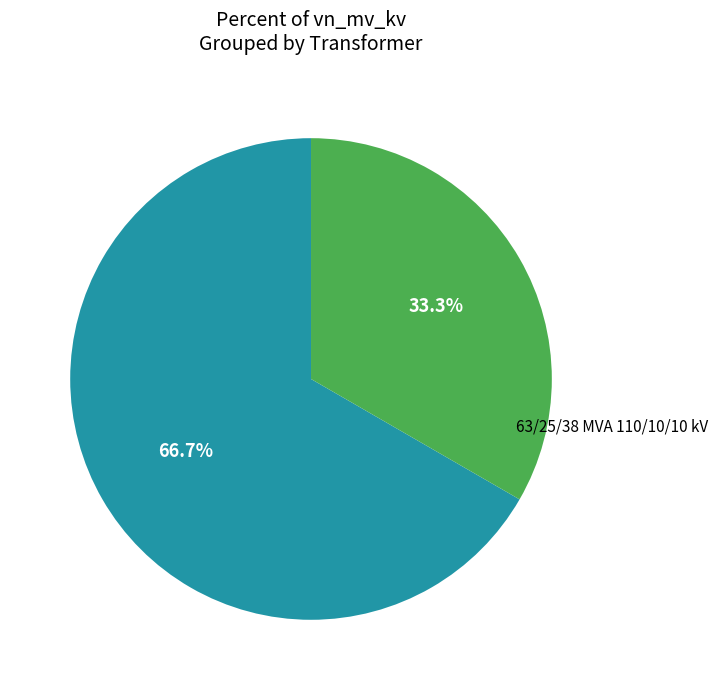

How many segments does this pie chart have?

2